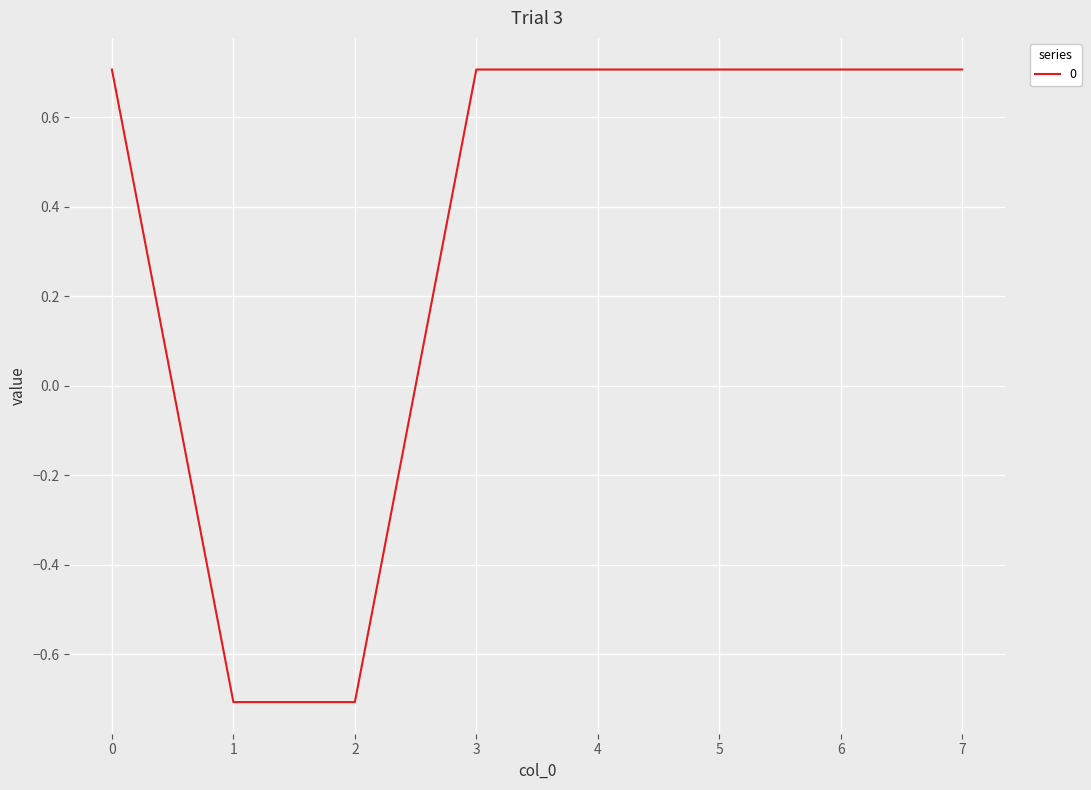

What is the greatest value displayed?

0.7